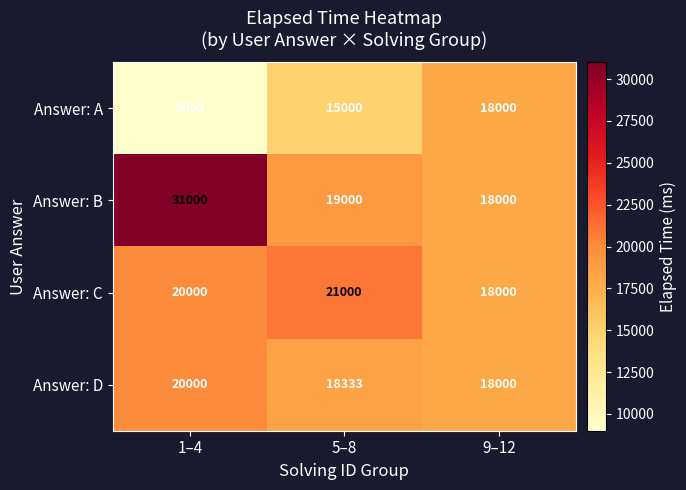

At which category is the sum across all series the highest?

1–4